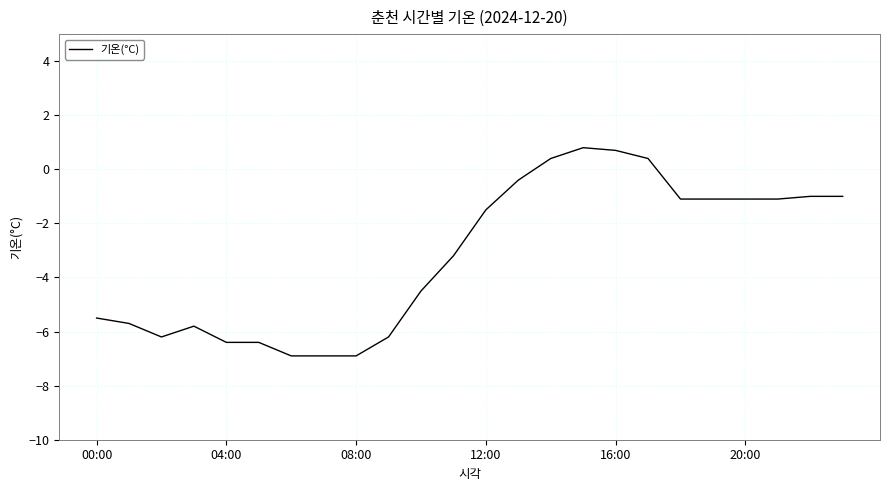

What is the difference between the maximum and minimum values?

7.7